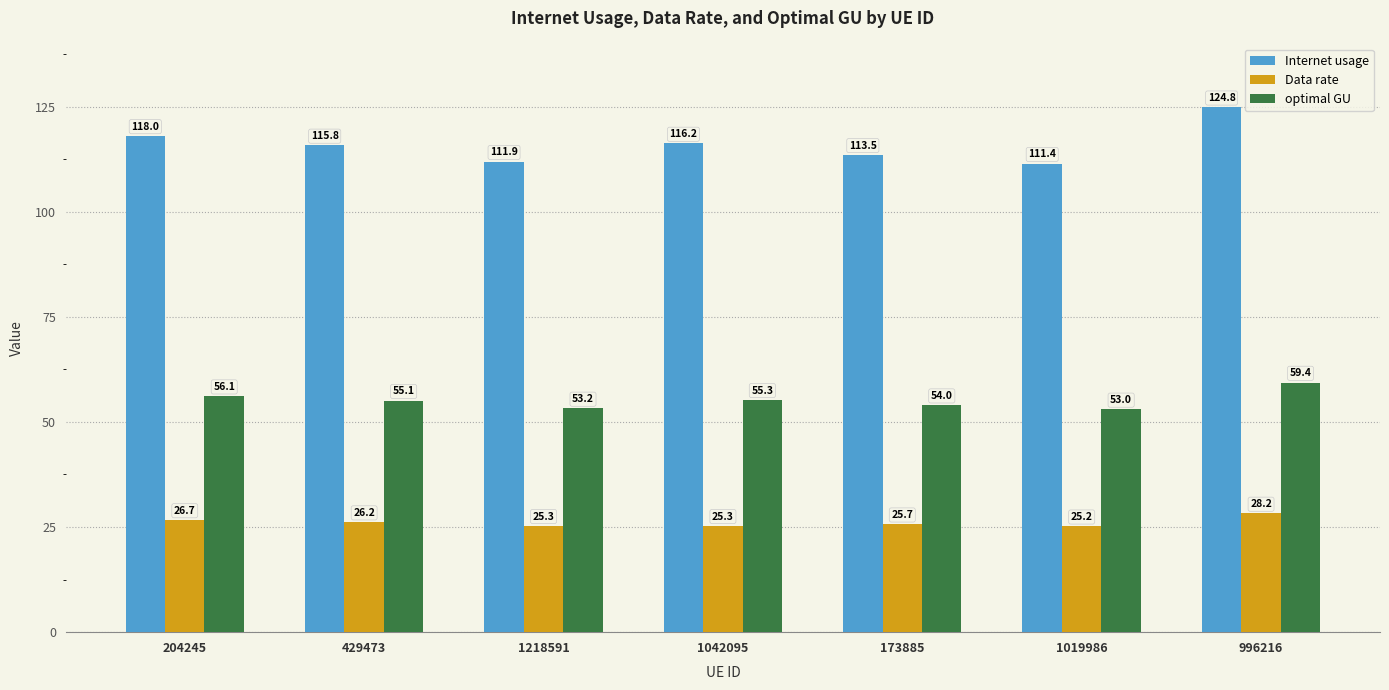

What is the minimum value for optimal GU?

53.0